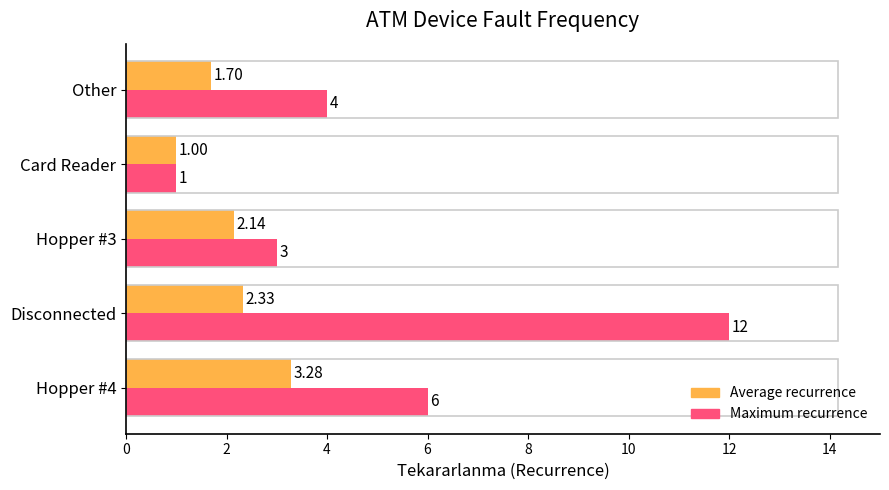

What is the minimum value for Average recurrence?

1.0